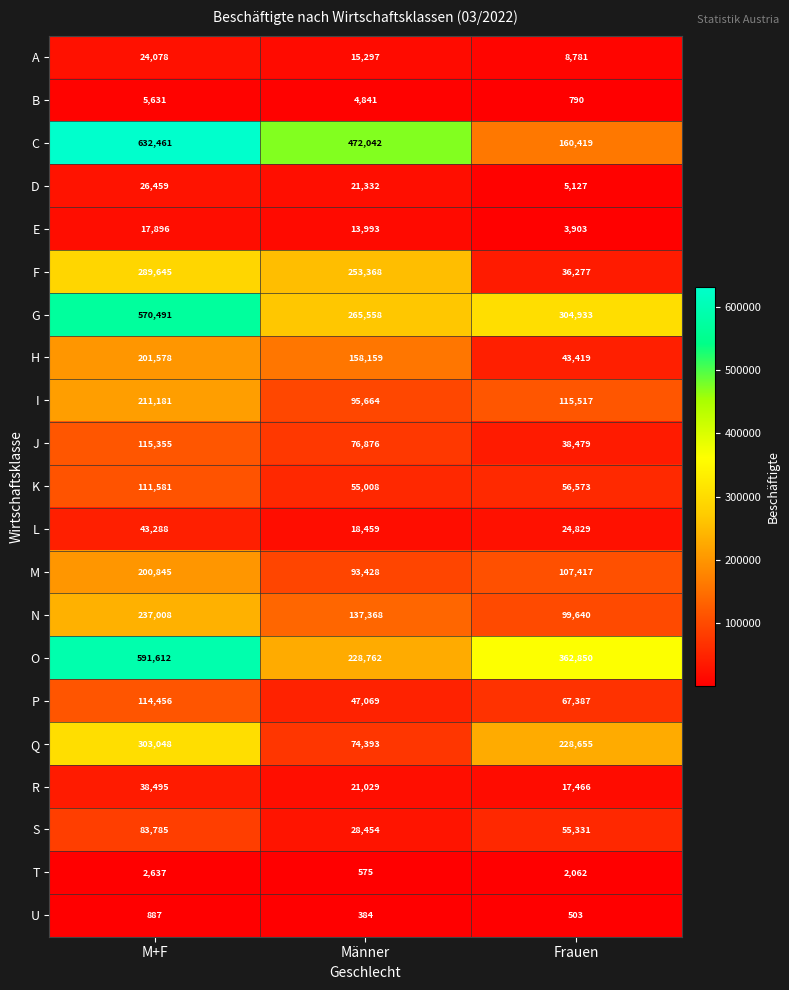

What is the difference between the highest and lowest values at Frauen?

362347